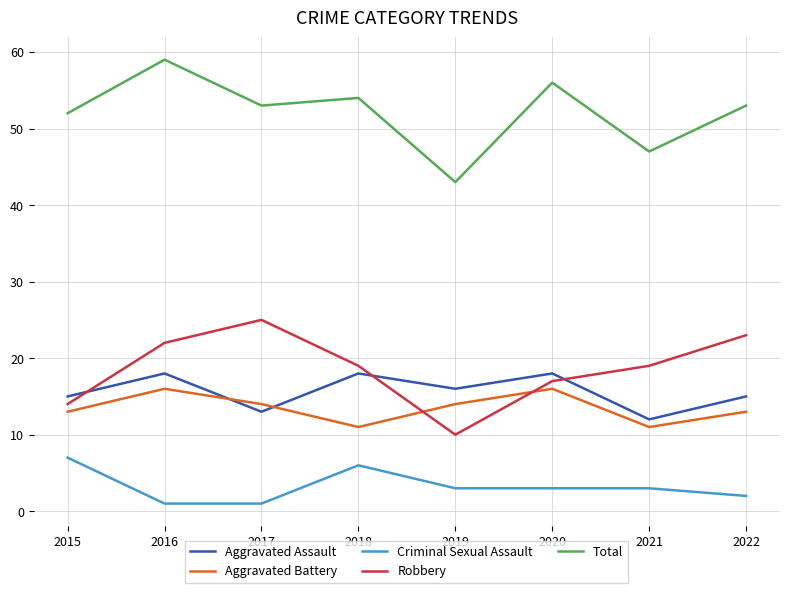

Count the number of data series in this chart.

5